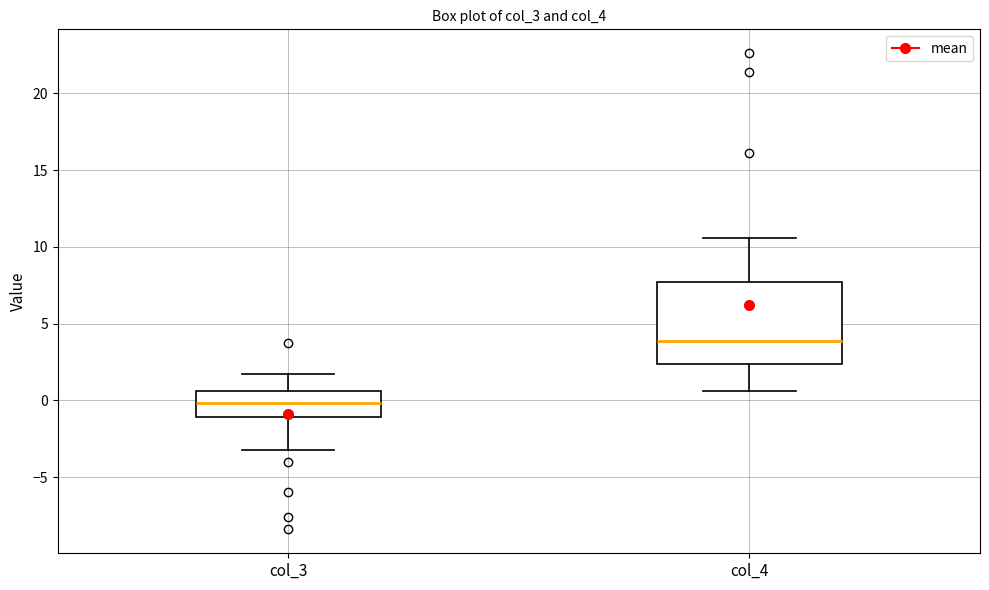

Where does the upper whisker of the box for col_3 end on the y-axis? The values are not printed on the chart, so give them approximately, as read against the axis.

1.5